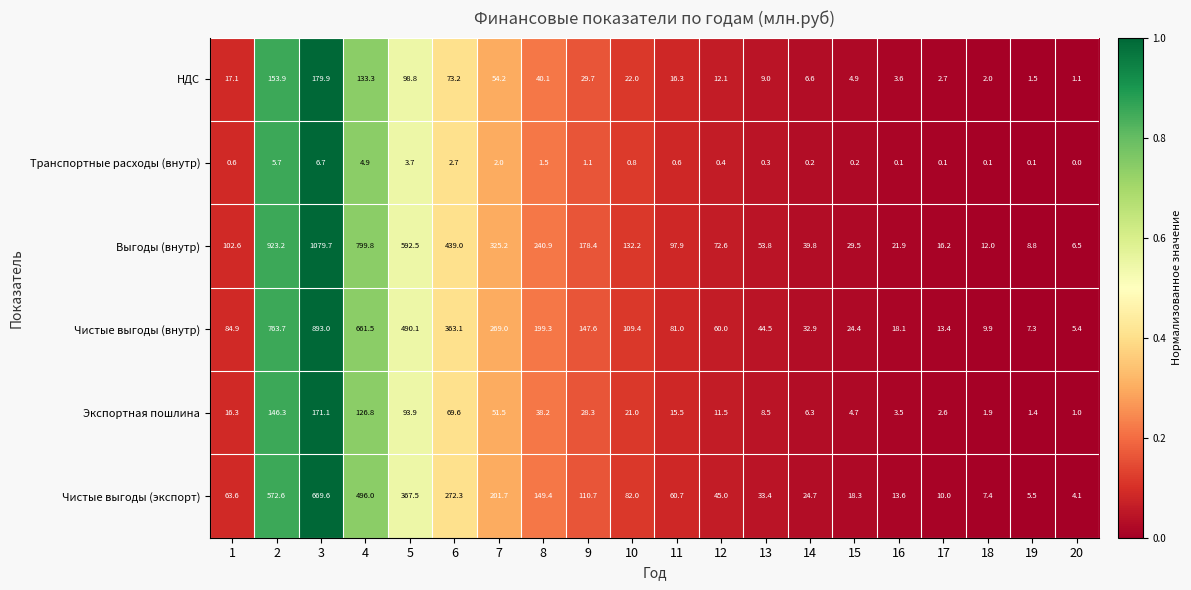

What is the difference between the maximum and minimum values in the Экспортная пошлина series?

170.1